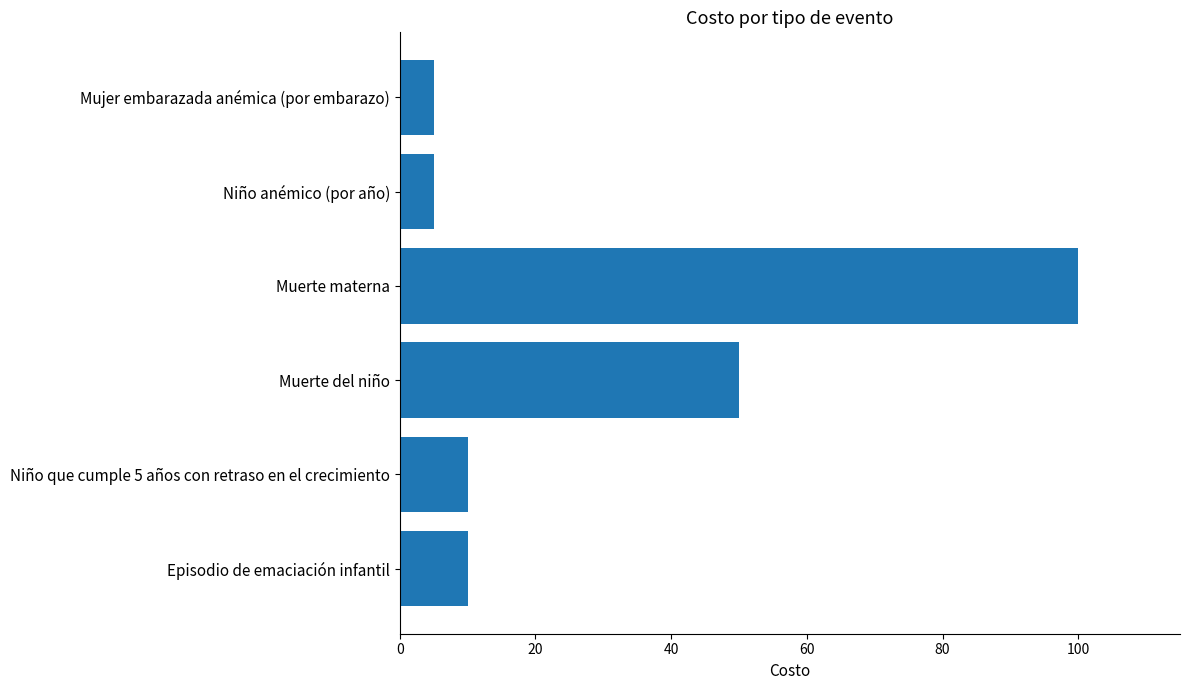

Which has a higher value, Niño anémico (por año) or Muerte del niño?

Muerte del niño